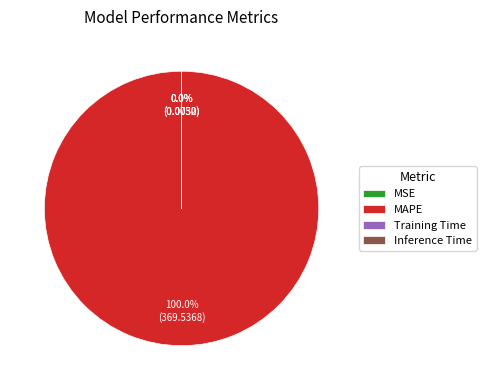

Which slice is the largest?

MAPE